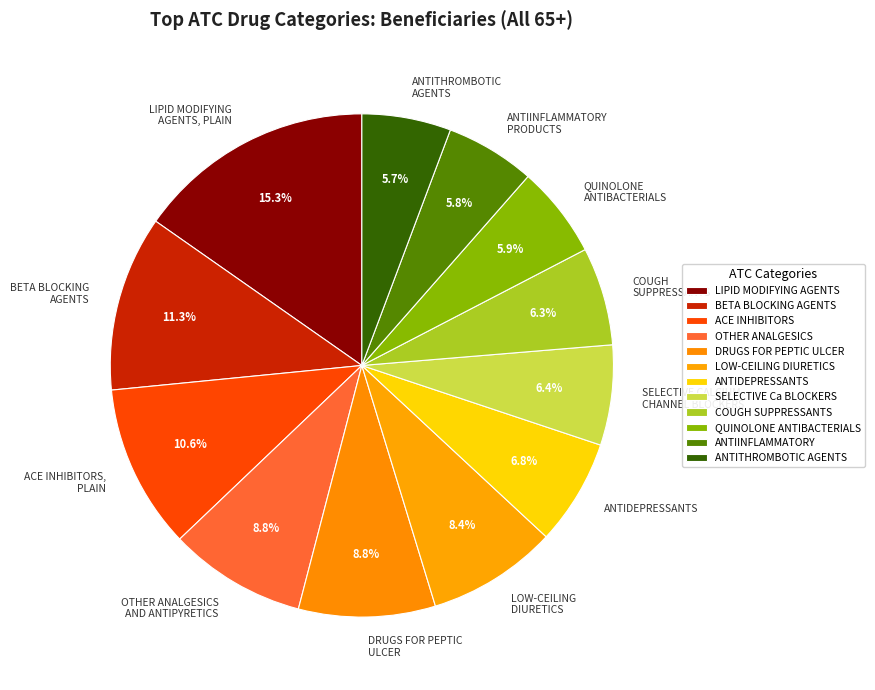

How many slices are in this pie chart?

12